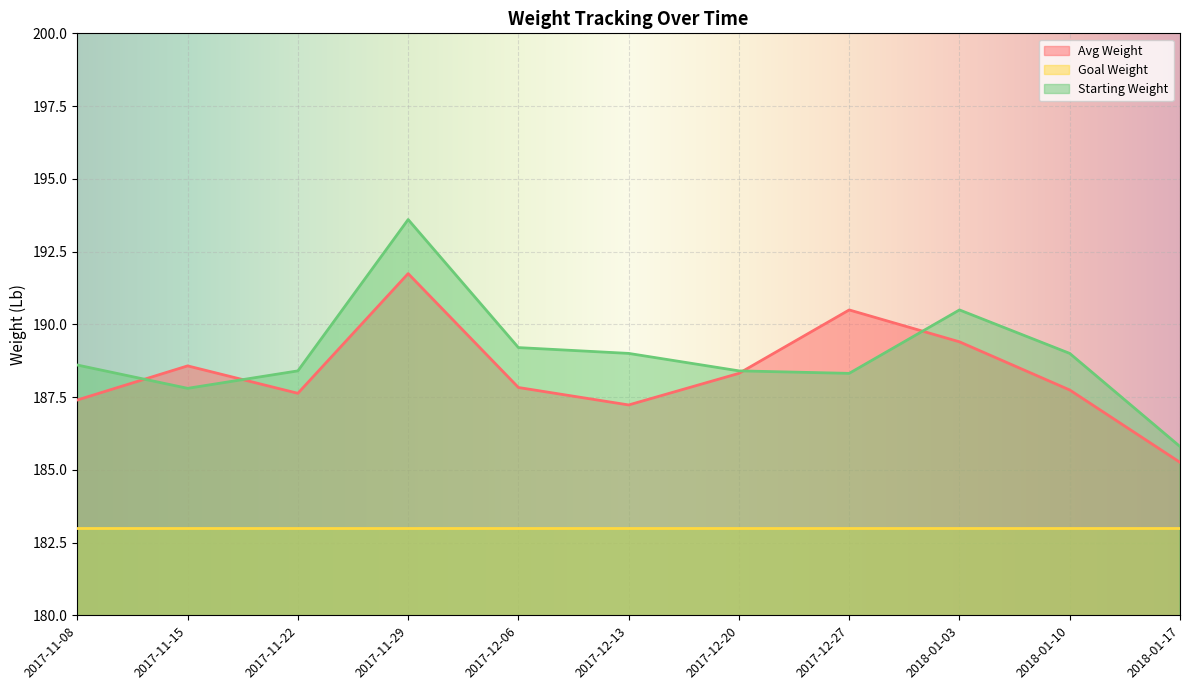

Which series has the widest spread of values?

Starting Weight